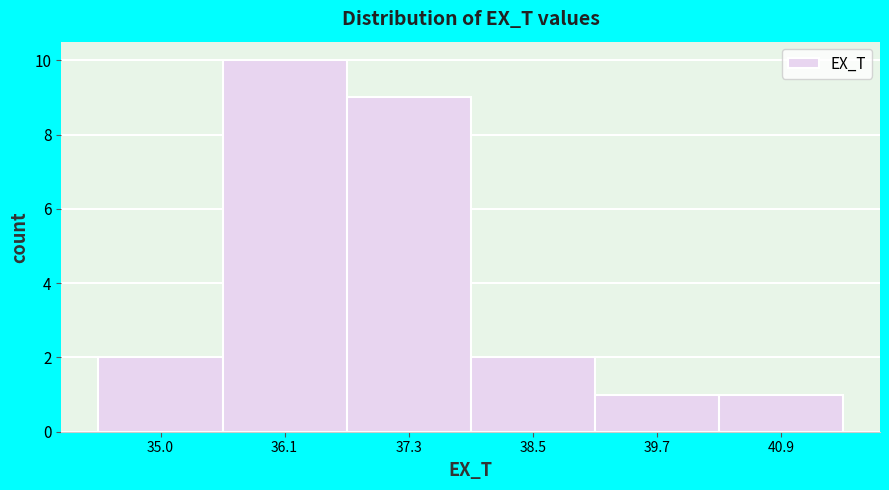

What is the height of the bar covering 35.6 to 36.8 on the x-axis? Neither the bar edges nor the heights are printed on the chart, so give them approximately, as read against the axes.

10